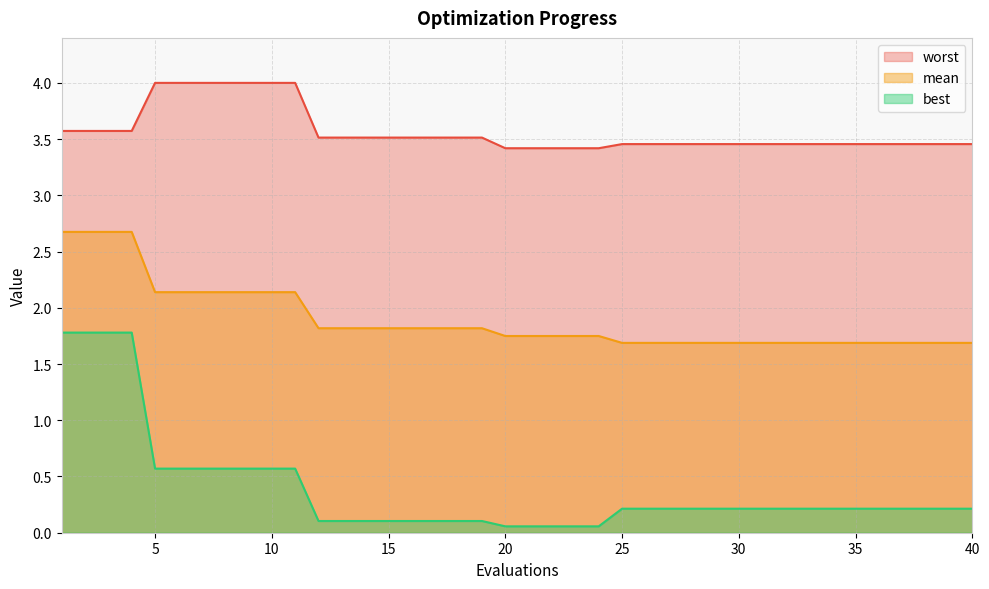

True or false: best has a value of 0.6 at 9.

True